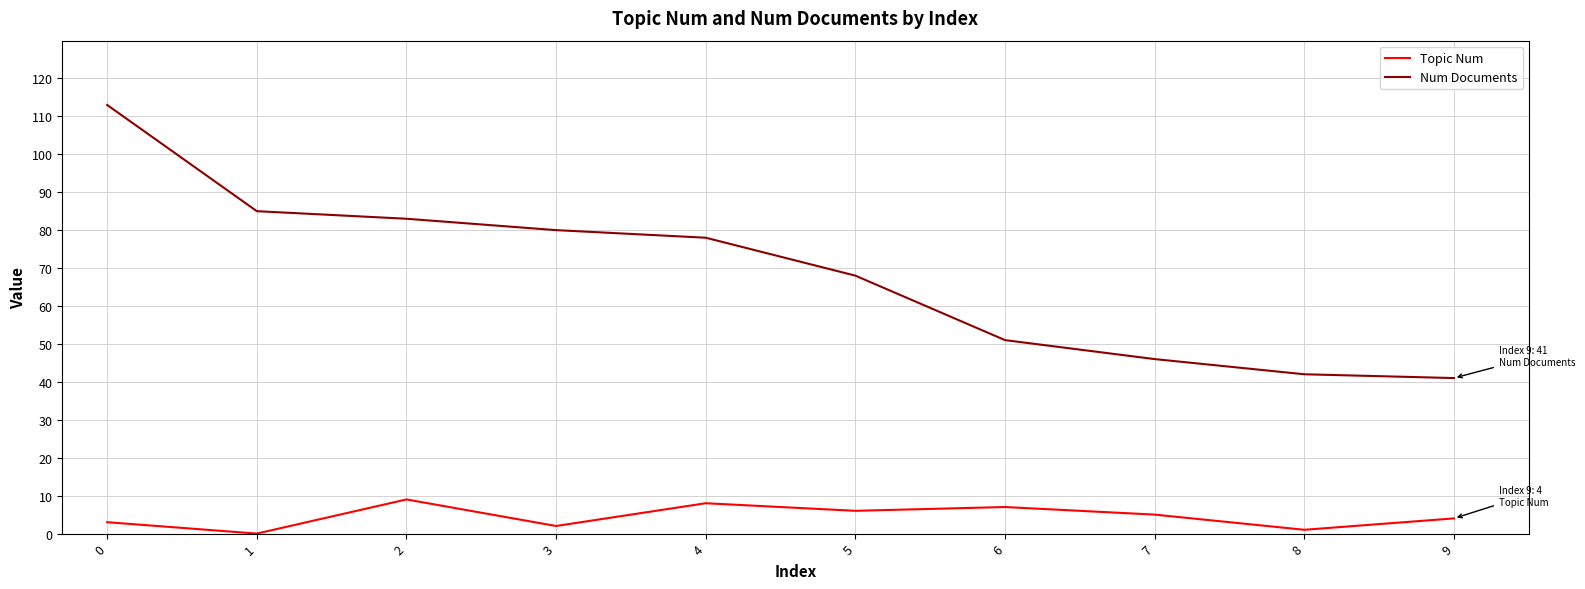

What is the minimum value for Num Documents?

41